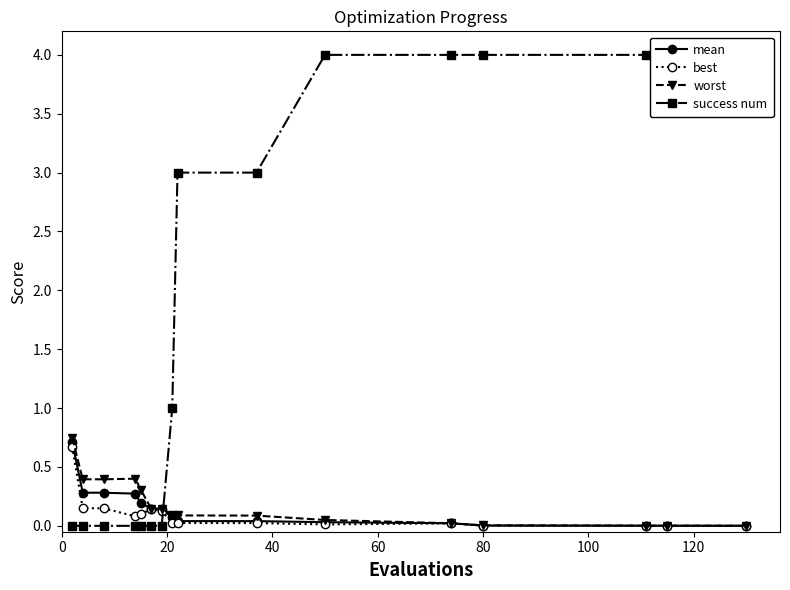

Rank the series at 20 from highest to lowest value.

worst, mean, best, success num